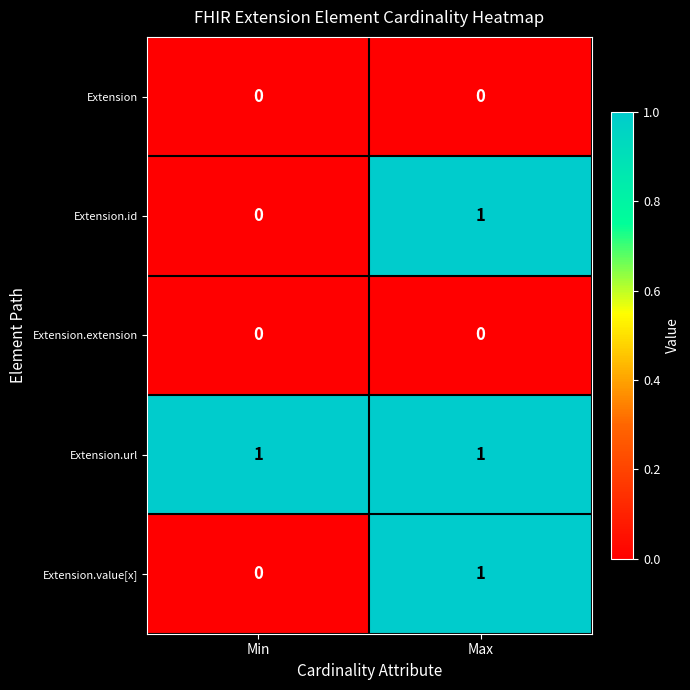

The Extension.extension series shows 0 at Min. True or false?

True